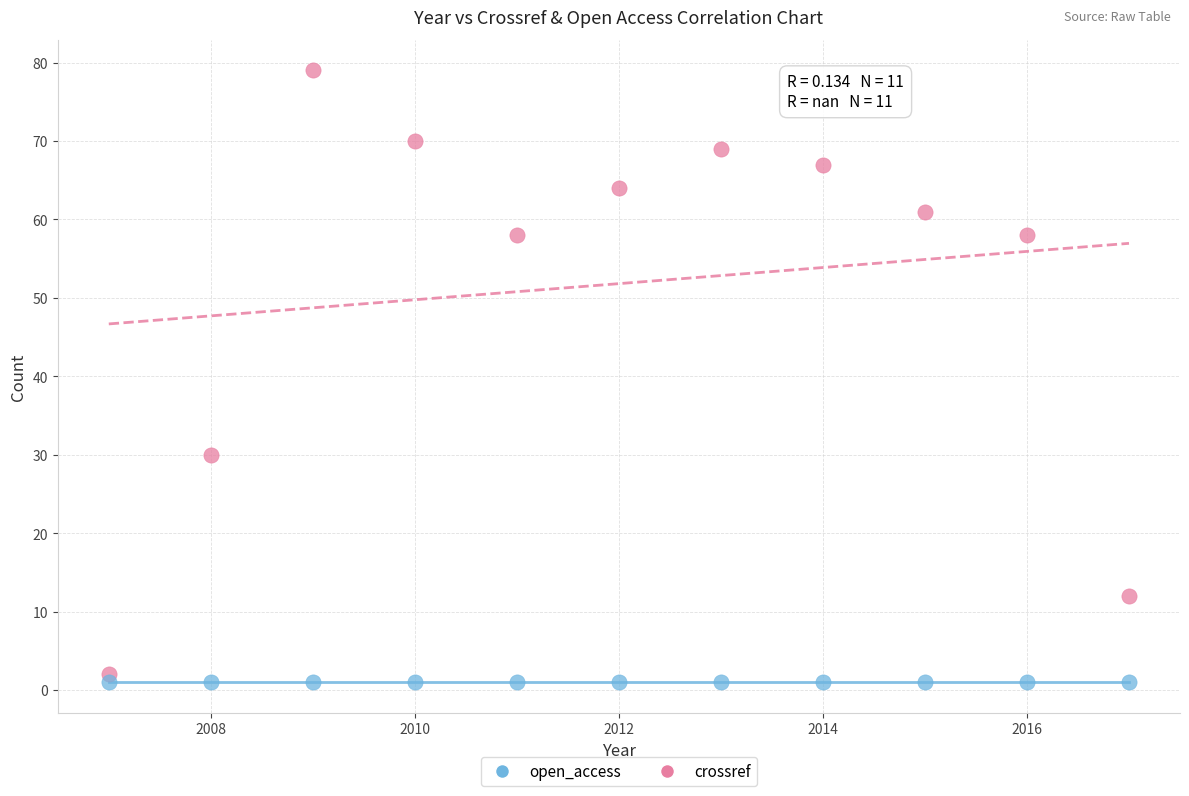

In the crossref series, what Y value is closest to 40?

30